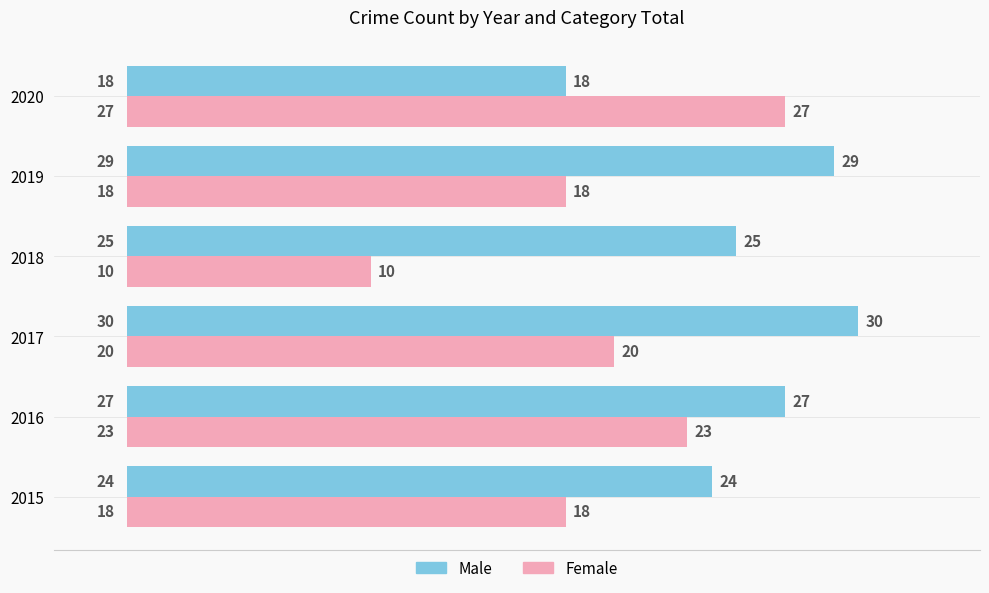

True or false: Male has a value of 11 at 2015.

False